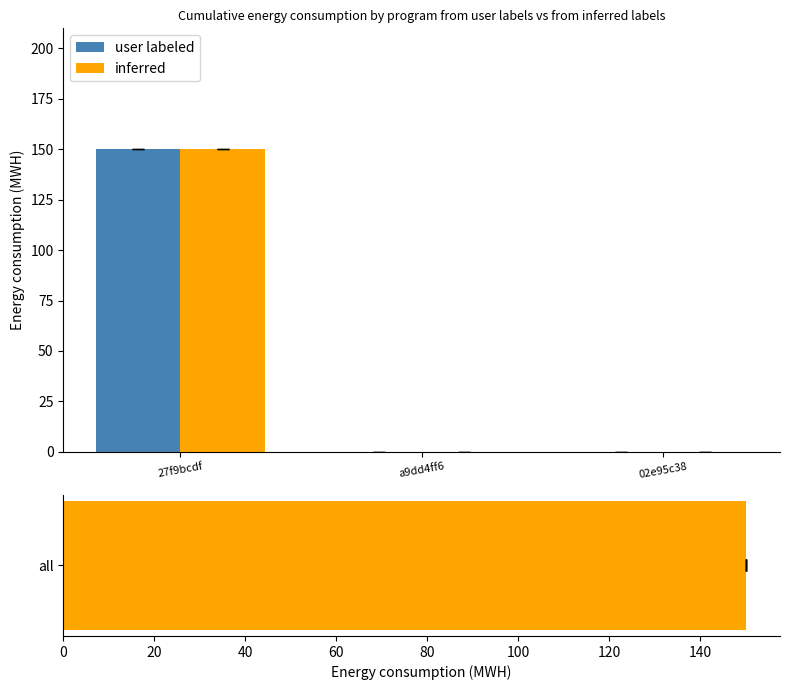

Is it true that user labeled equals 0.0 at a9dd4ff6?

True